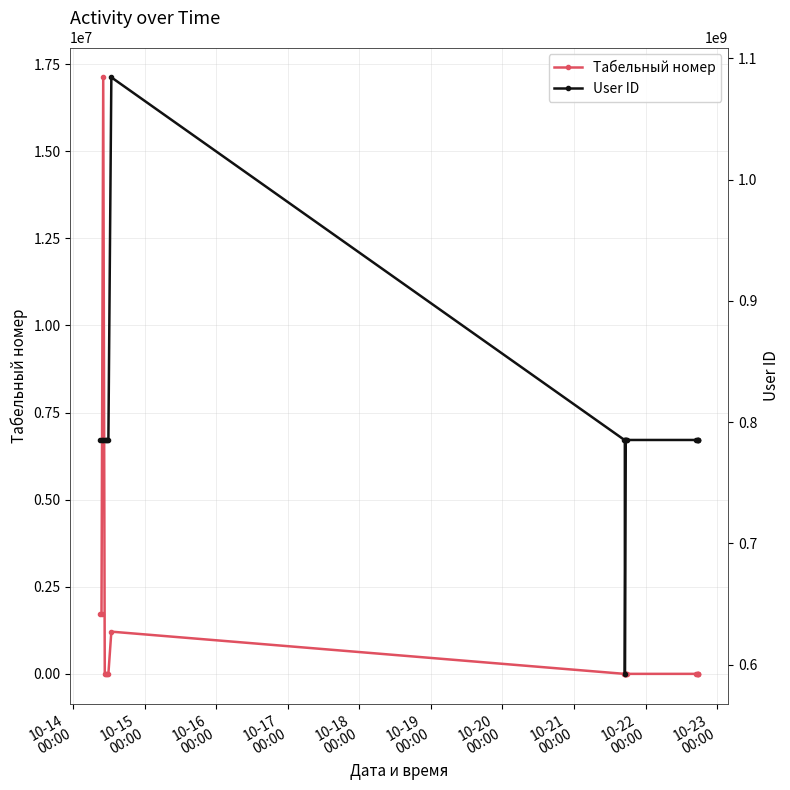

What are all the series names shown in the legend?

Табельный номер, User ID